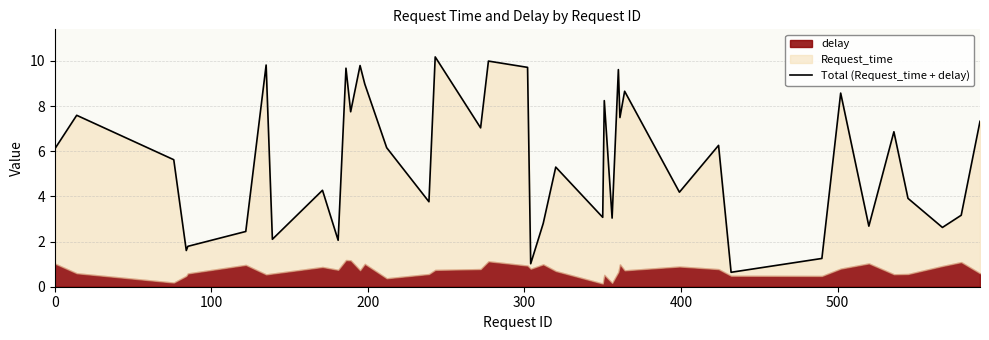

How many points are higher than both their immediate neighbors (excluding endpoints)?

14